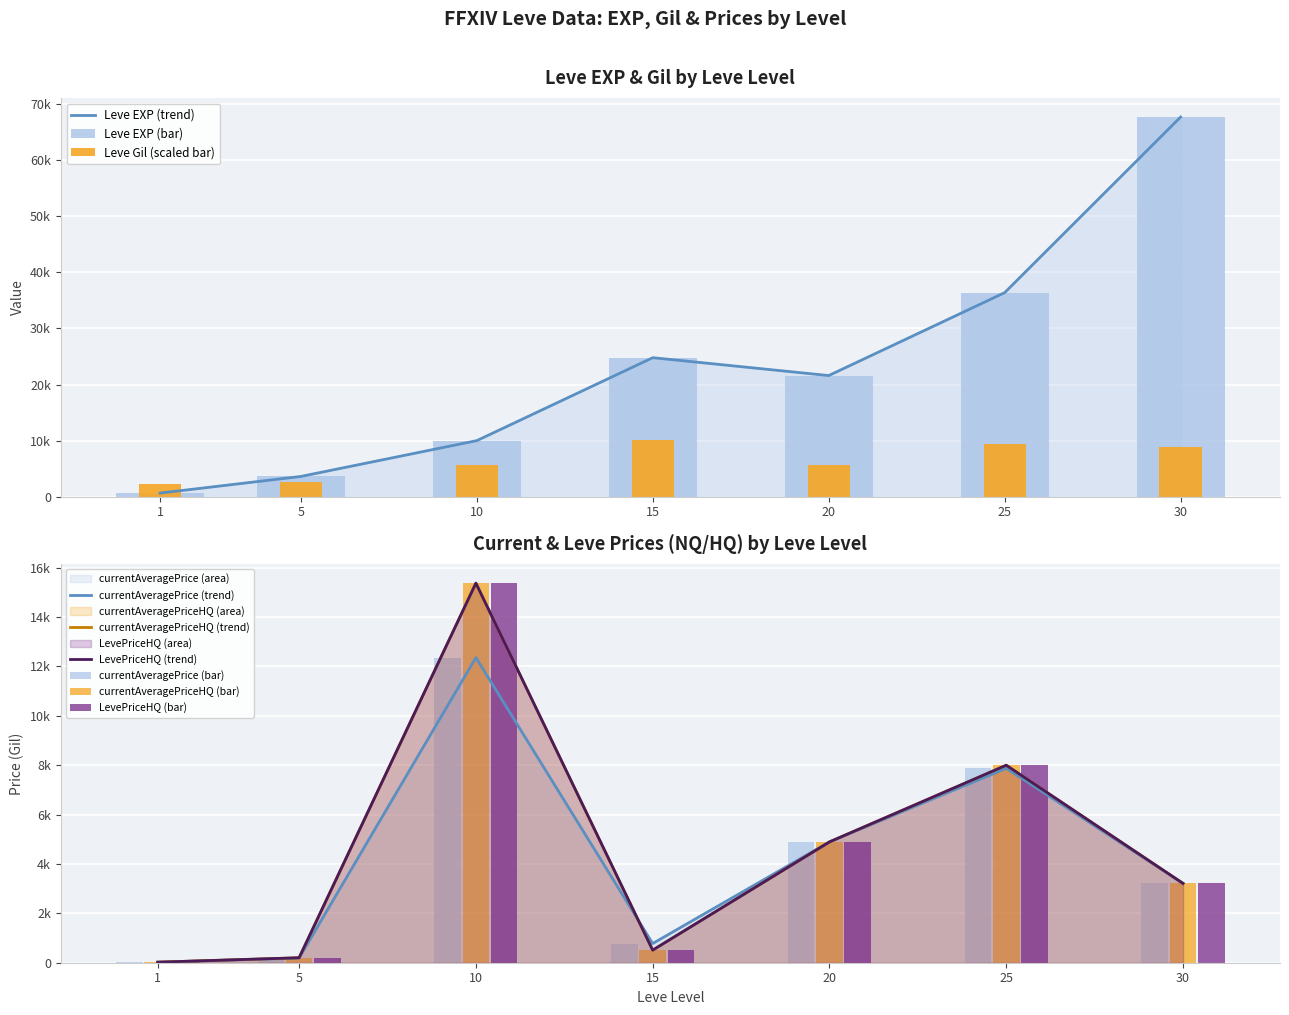

Read the Leve Gil value at 1.

2170.2